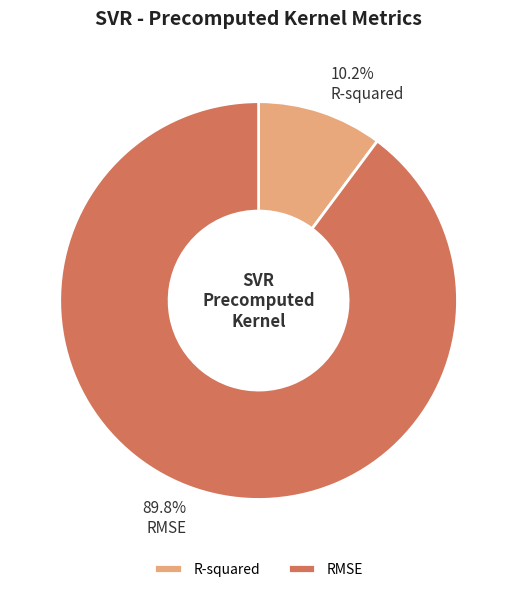

The RMSE slice represents 90% of the pie. True or false?

True